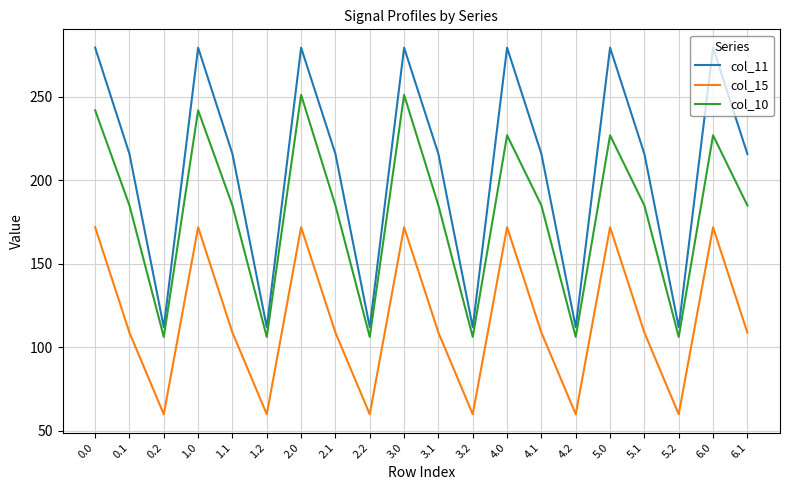

The value of col_11 at 2.1 is 77.6. True or false?

False